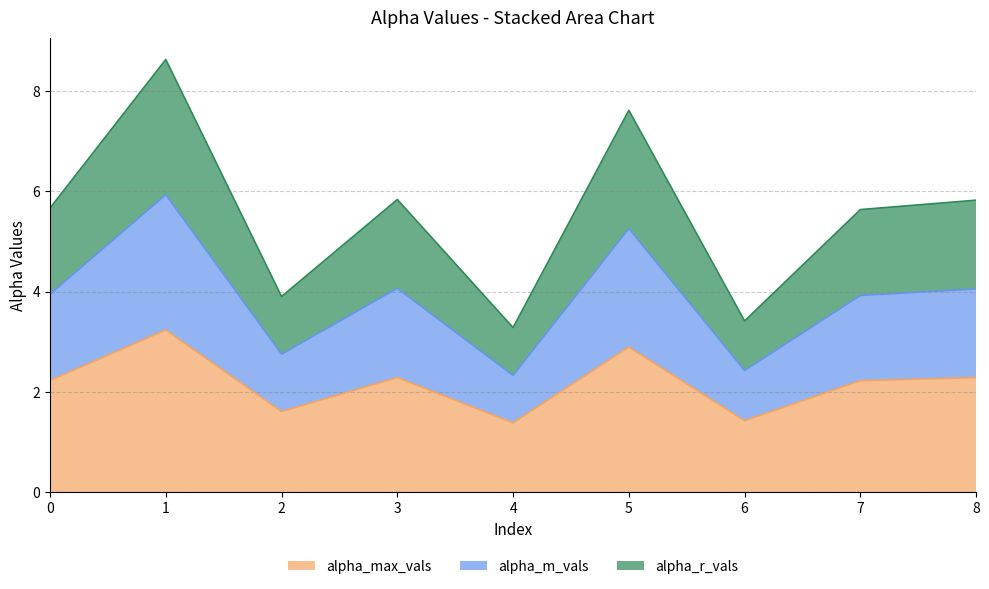

What is the total value across all series at 5?

7.6